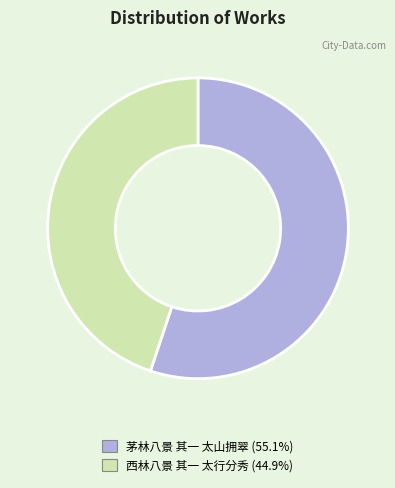

What is the largest slice in the pie chart?

茅林八景 其一 太山拥翠